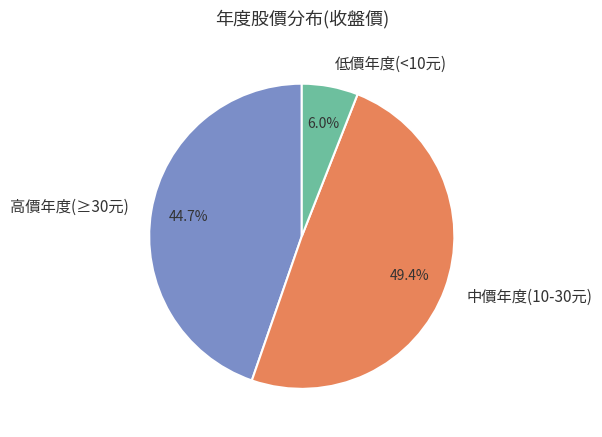

Rank the categories by value from highest to lowest.

中價年度(10-30元), 高價年度(≥30元), 低價年度(<10元)